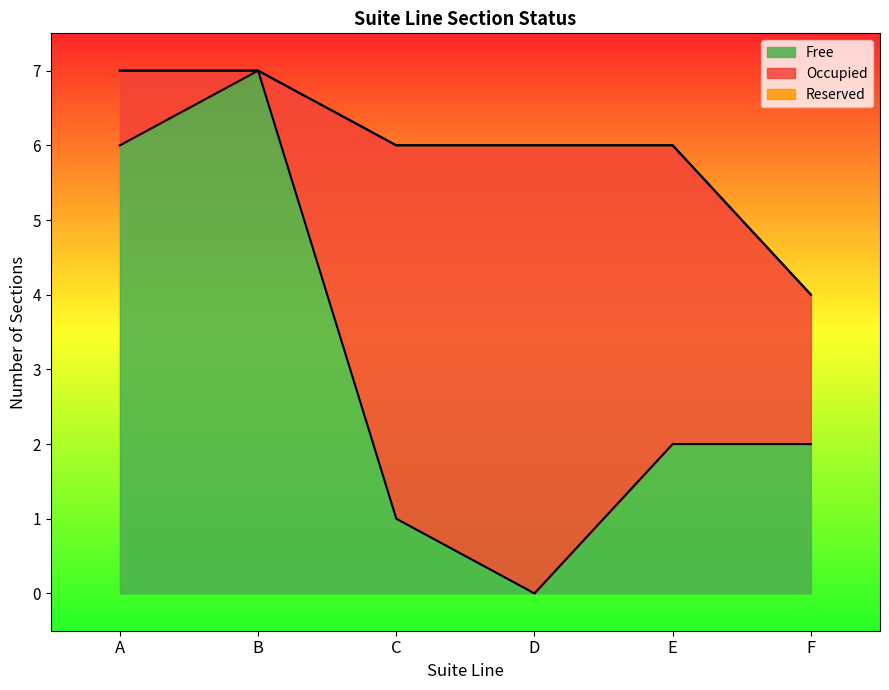

Rank the categories by Occupied value from lowest to highest.

B, A, F, E, C, D